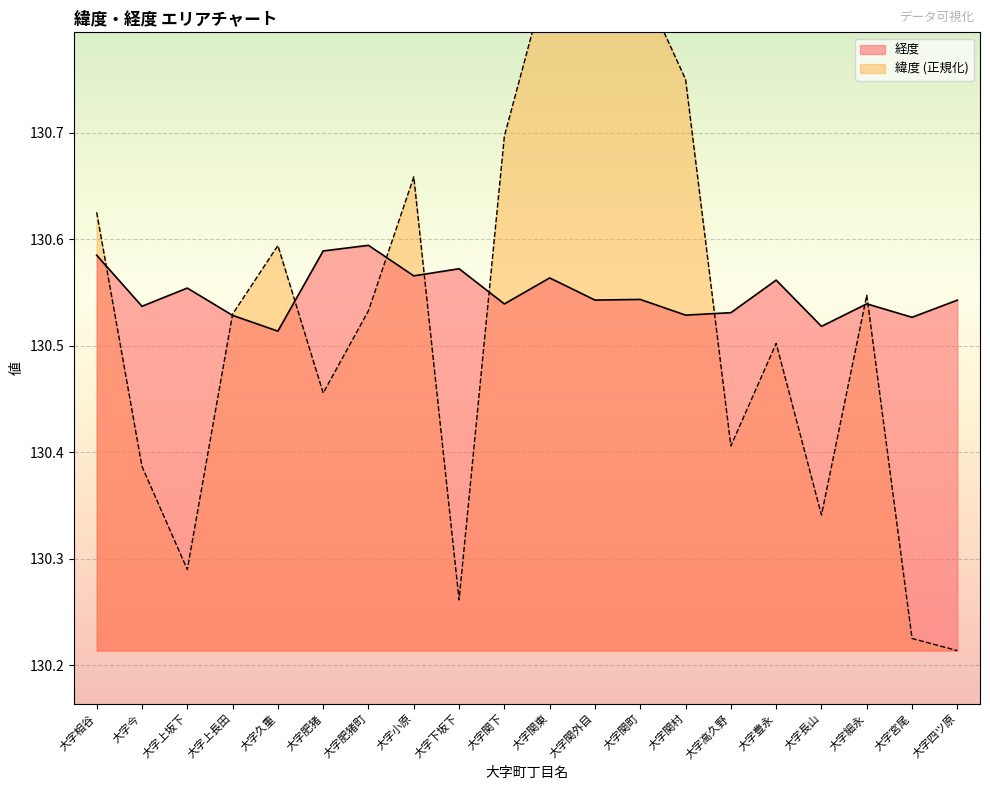

What is the spread (max minus min) of values at 大字四ツ原?

0.3